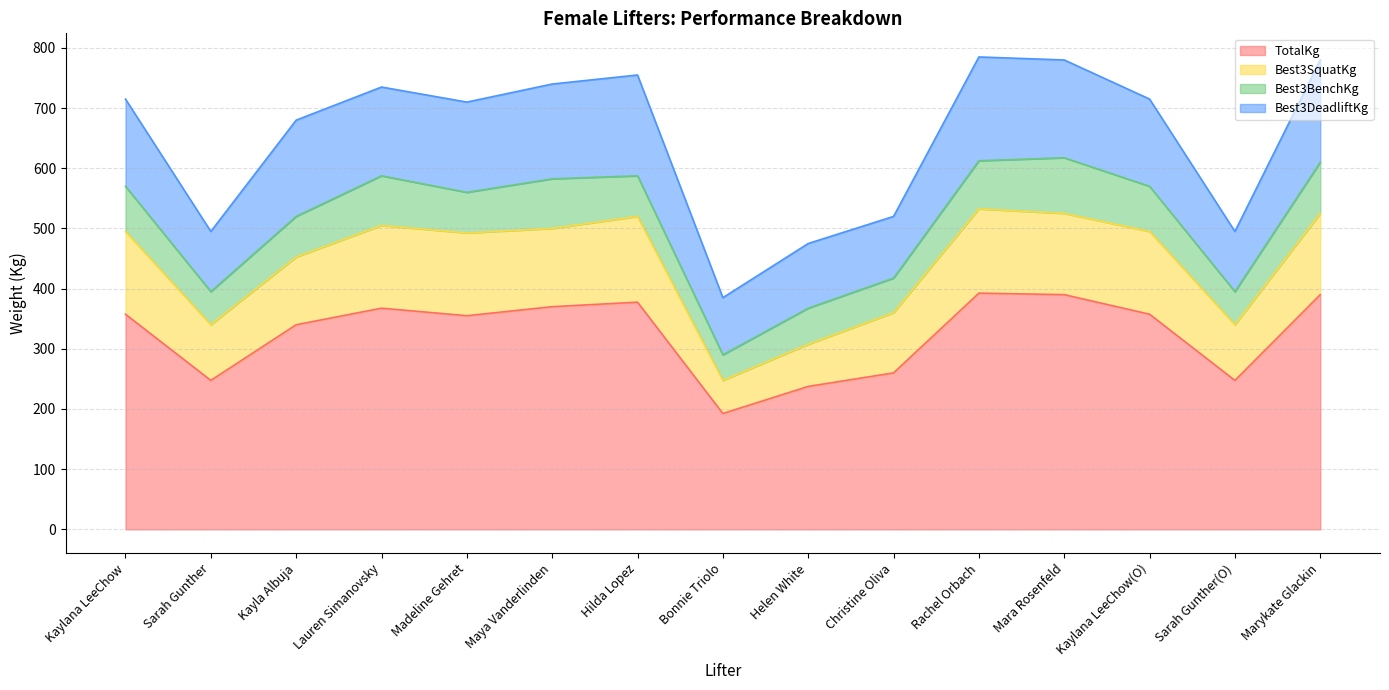

What is the maximum value for Best3BenchKg?

92.5